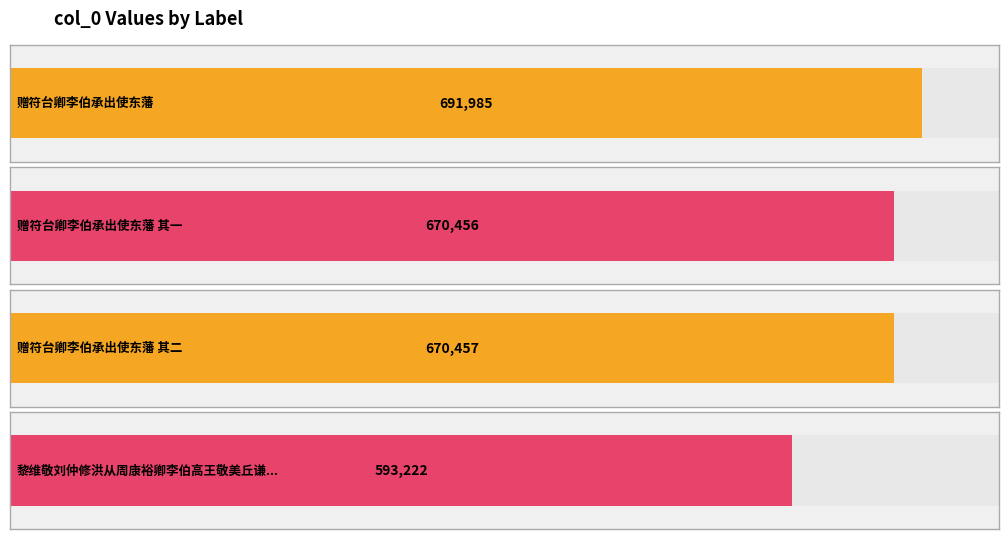

Read the value at 赠符台卿李伯承出使东藩 其二, to the nearest 50.

670450